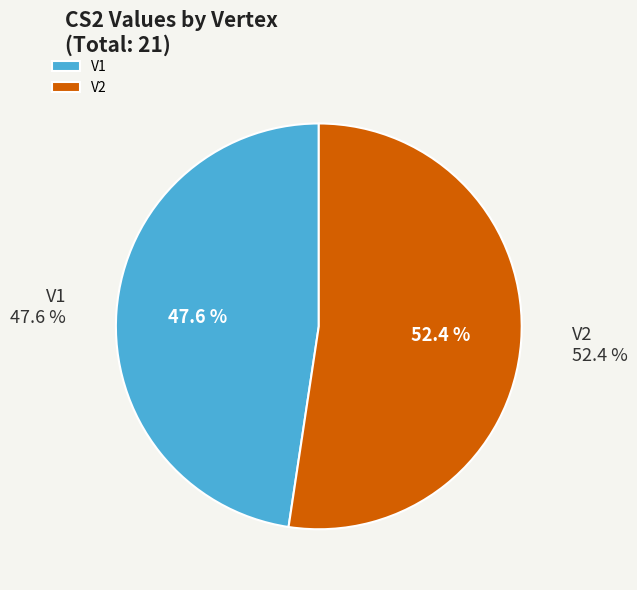

To the nearest percent, what percentage of the pie is V2?

52%